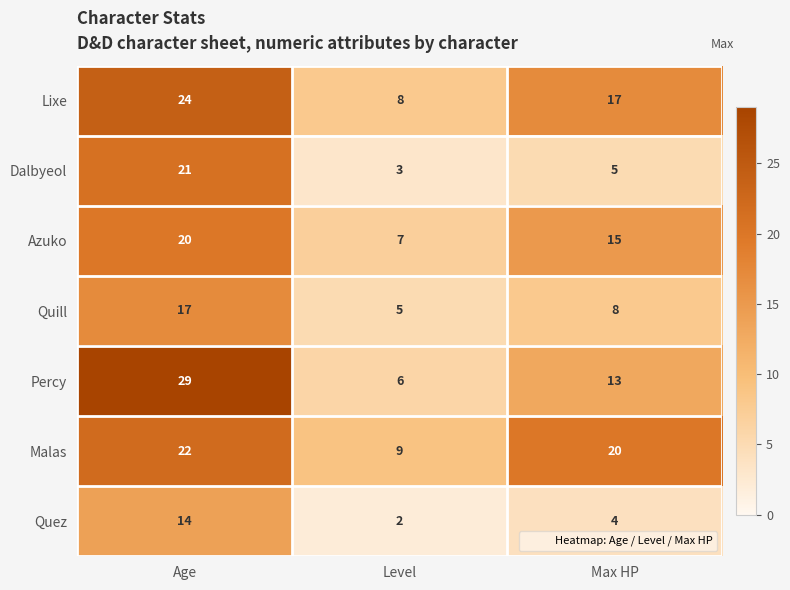

Which series has the largest total across all categories?

Malas